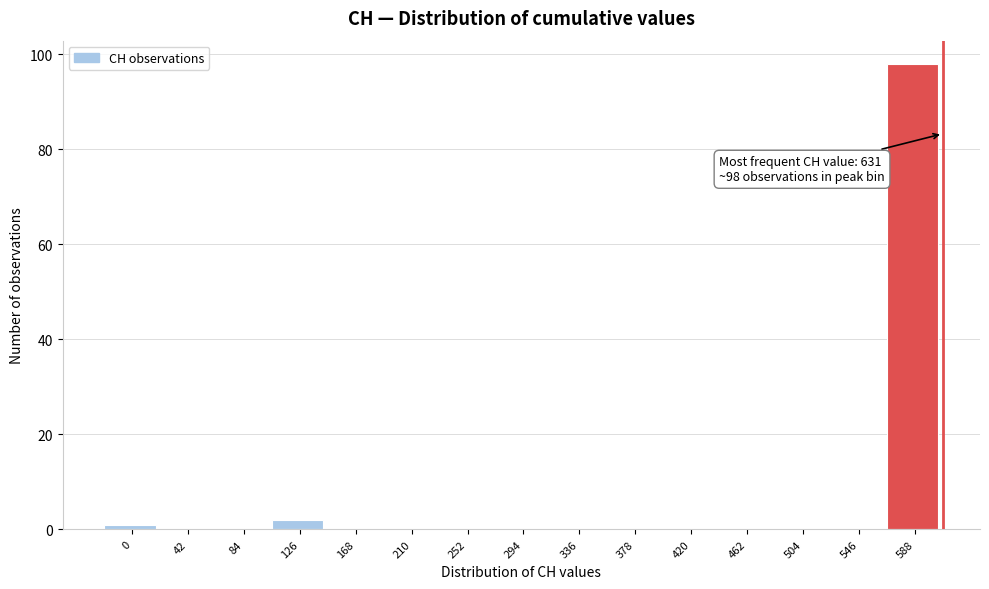

Reading left to right, transcribe all the data shown in this chart.

0=1	42=0	84=0	126=2	168=0	210=0	252=0	294=0	336=0	378=0	420=0	462=0	504=0	546=0	588=98